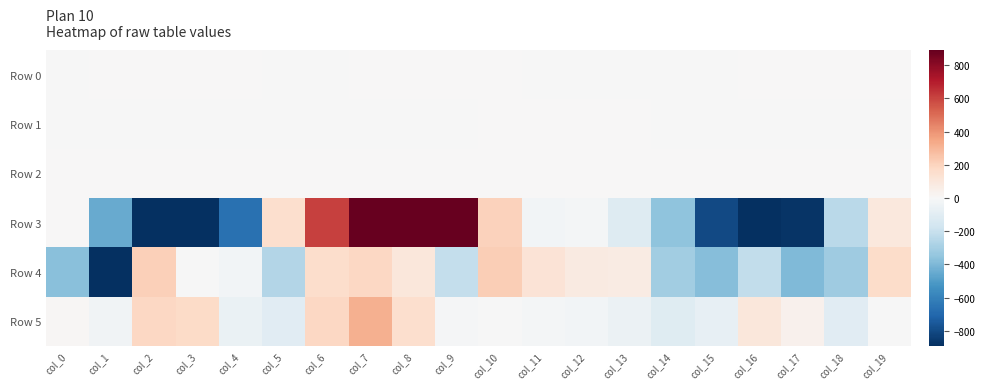

Which series has the largest range (max minus min)?

Row 3